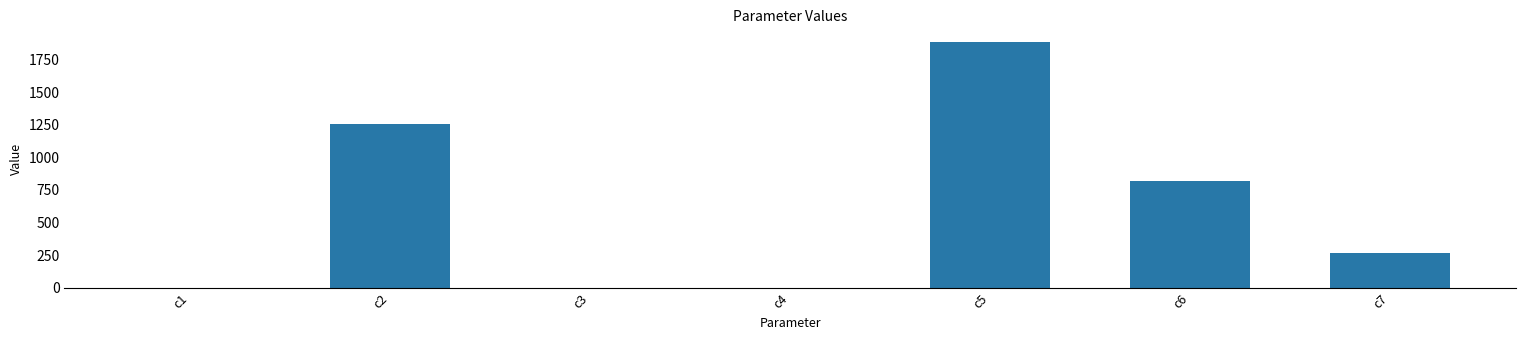

What value does the data have at c2?

1258.6